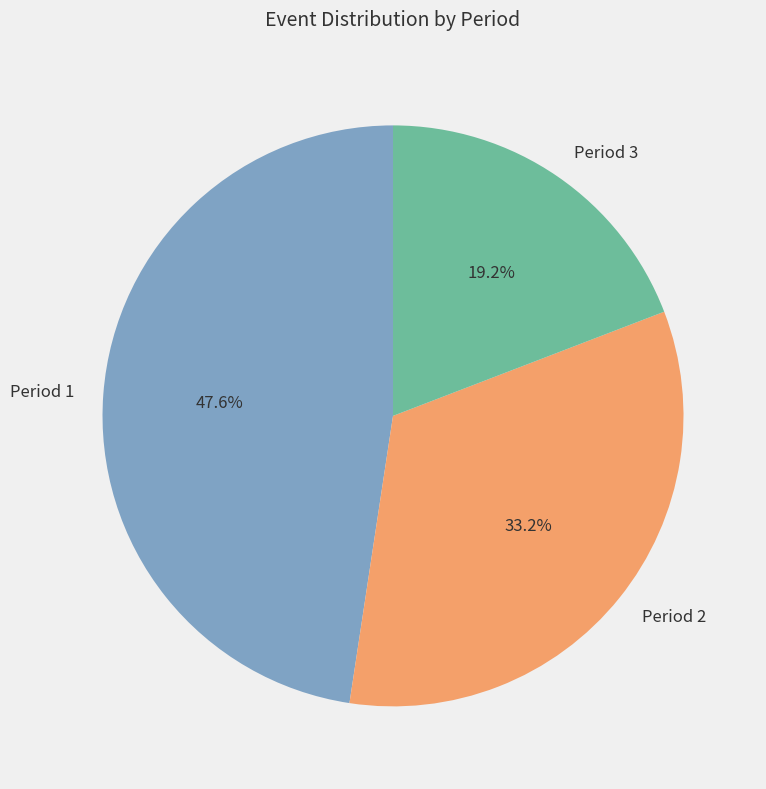

Count the number of slices in the pie.

3